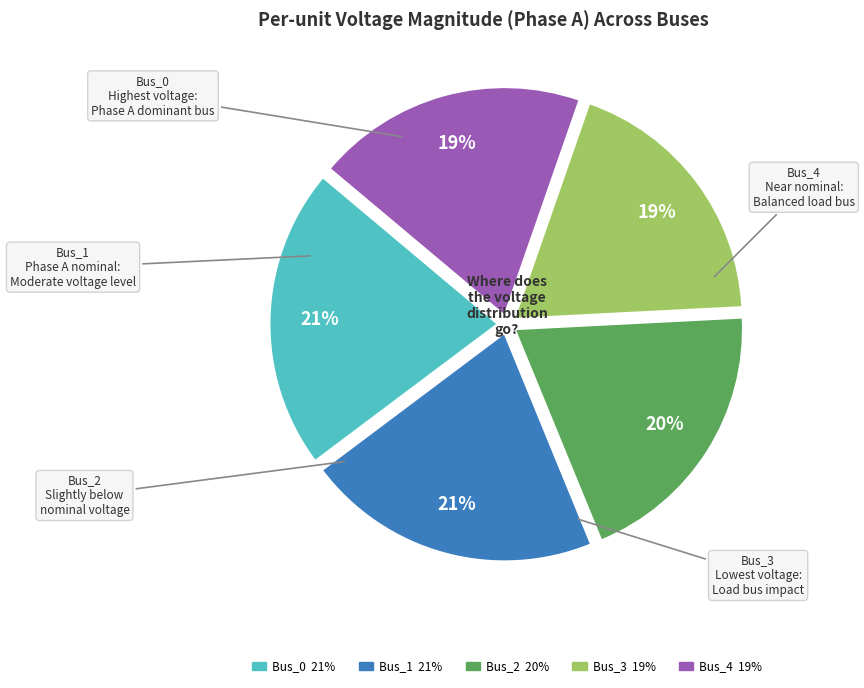

True or false: Bus_2 accounts for 20% of the total.

True